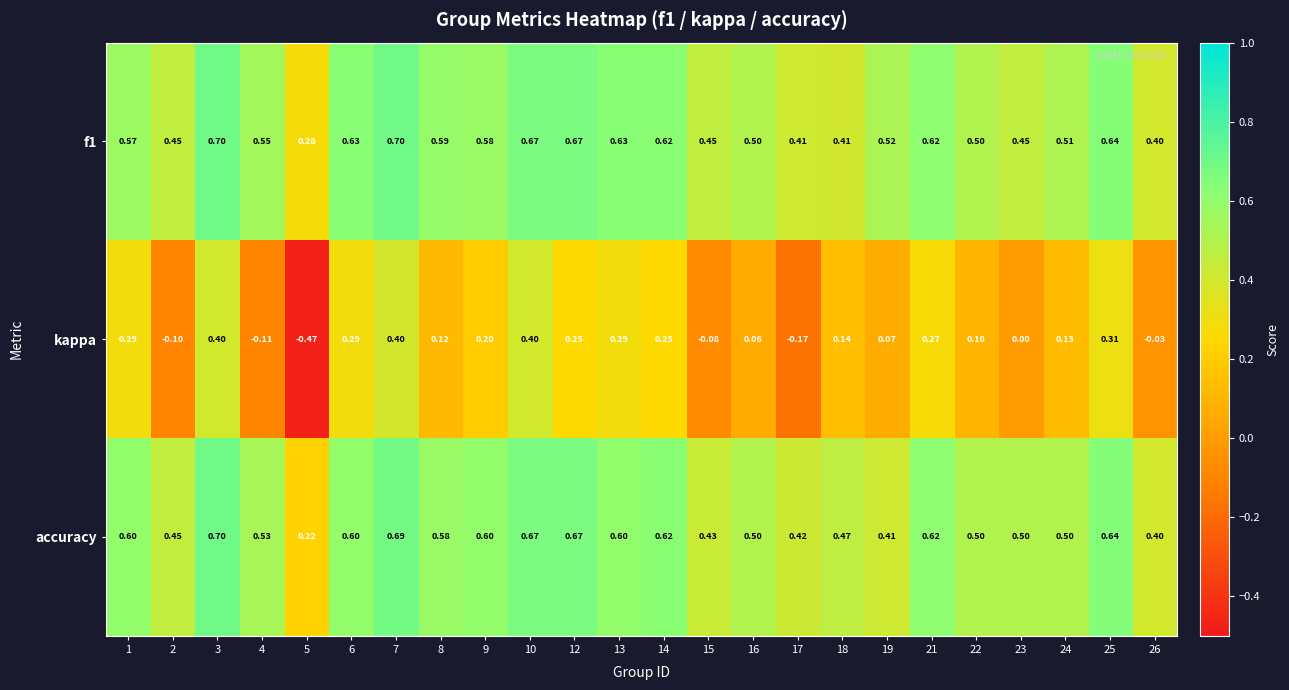

At 7, list the series in order from smallest to largest.

kappa, accuracy, f1